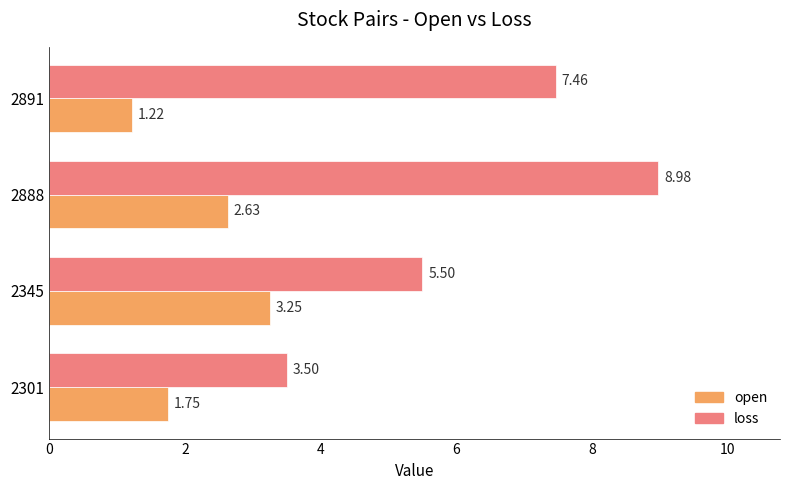

What are all the series names shown in the legend?

open, loss